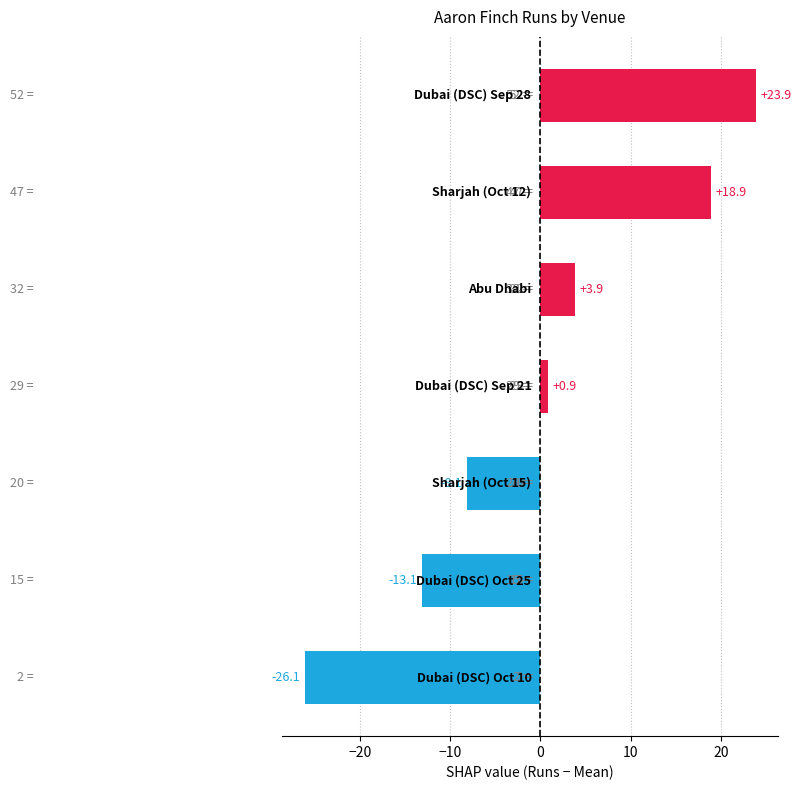

How many series are shown in this chart?

1